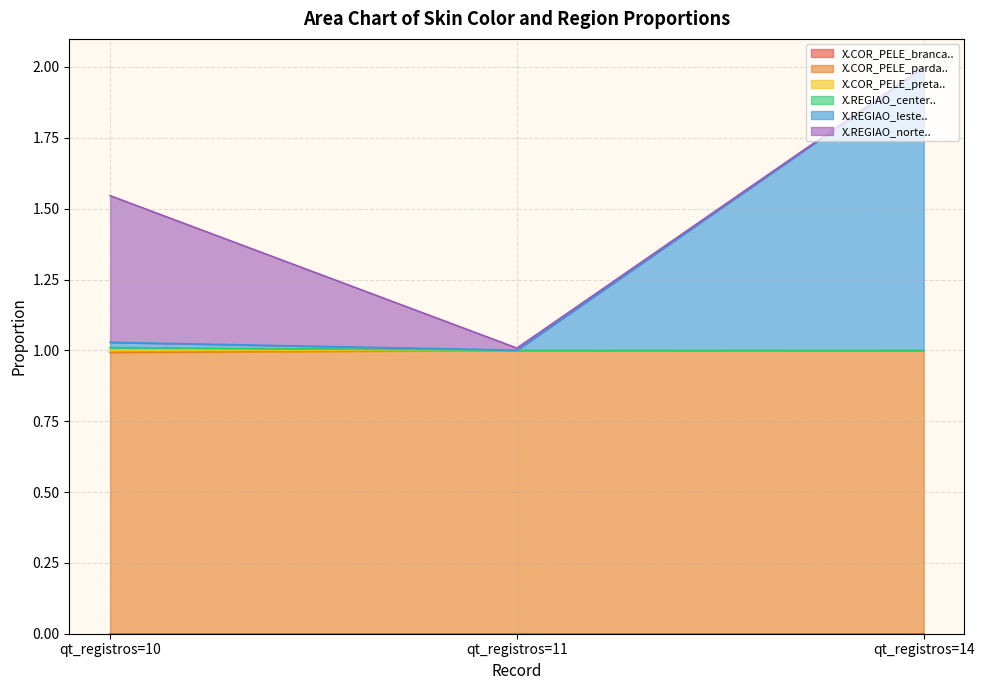

At which category is the sum across all series the highest?

qt_registros=14